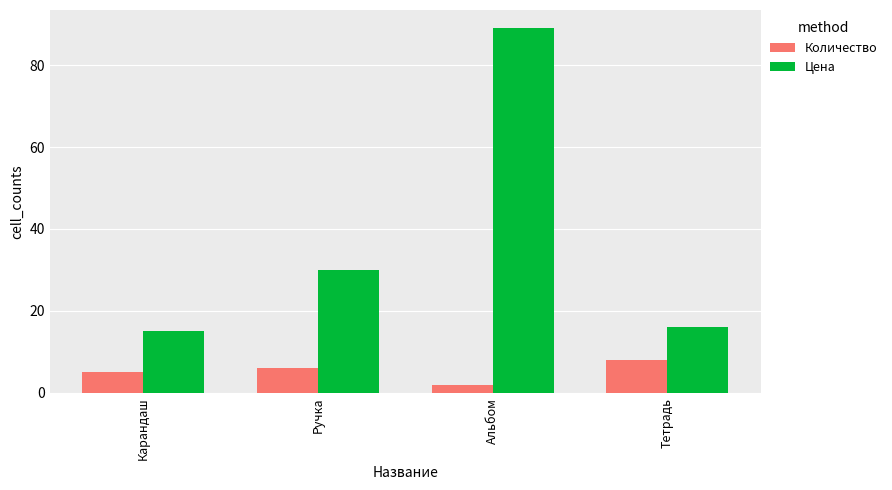

What is the label of the 1st bar from the left?

Карандаш